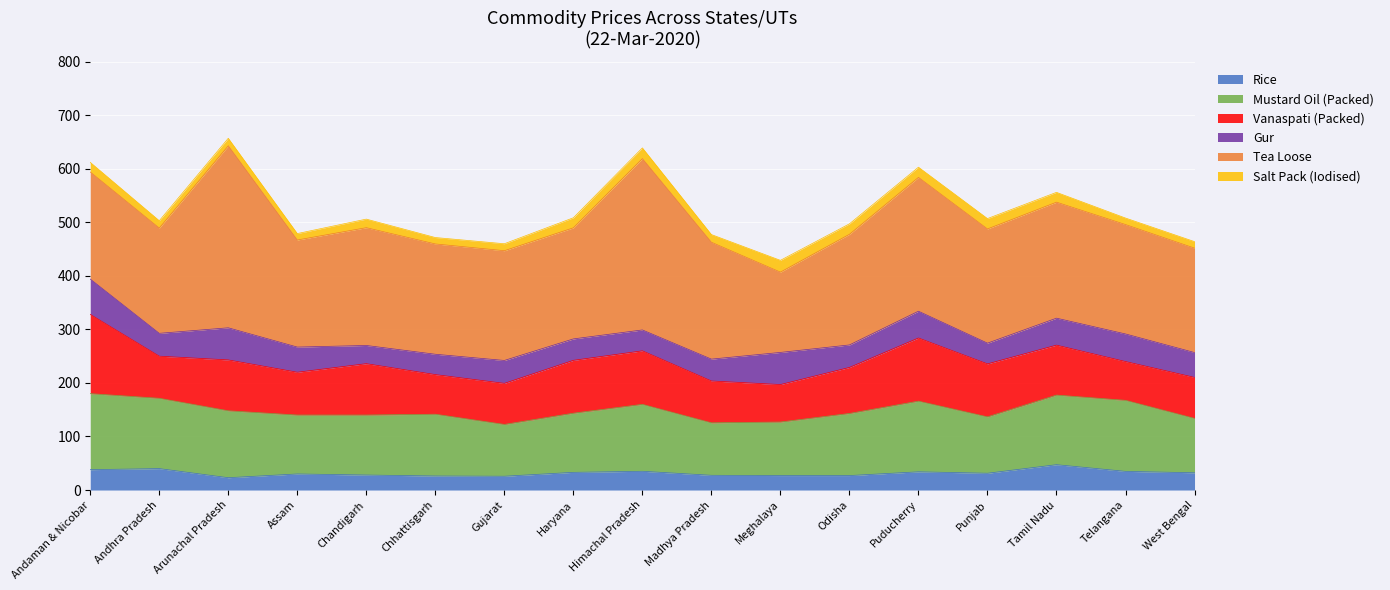

The value of Tea Loose at Chandigarh is 121.0. True or false?

False